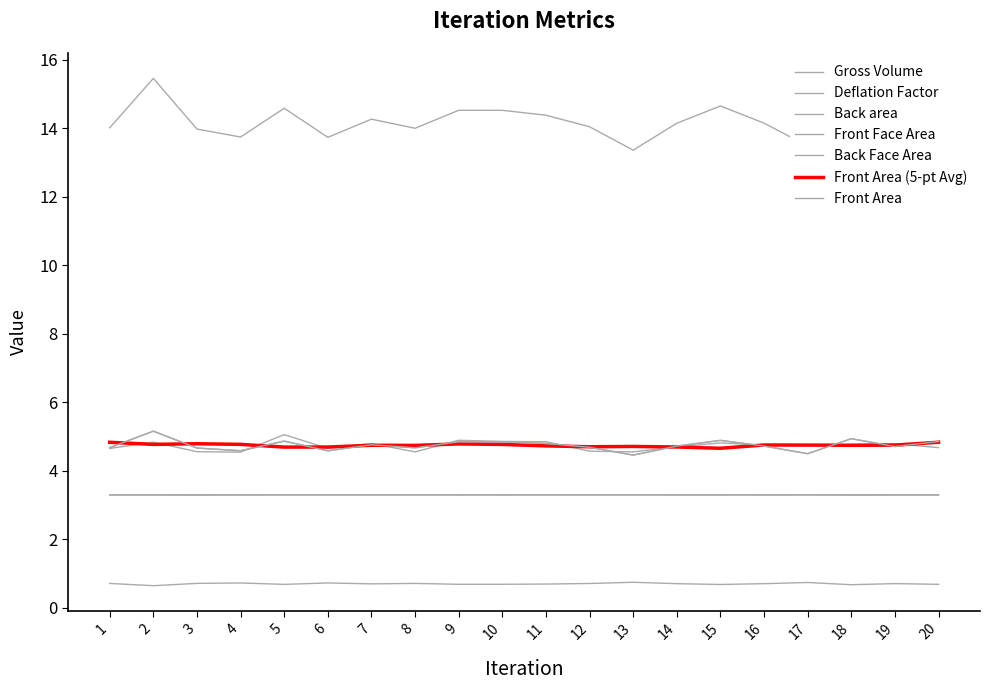

Does the chart display data point markers on the line(s)?

No